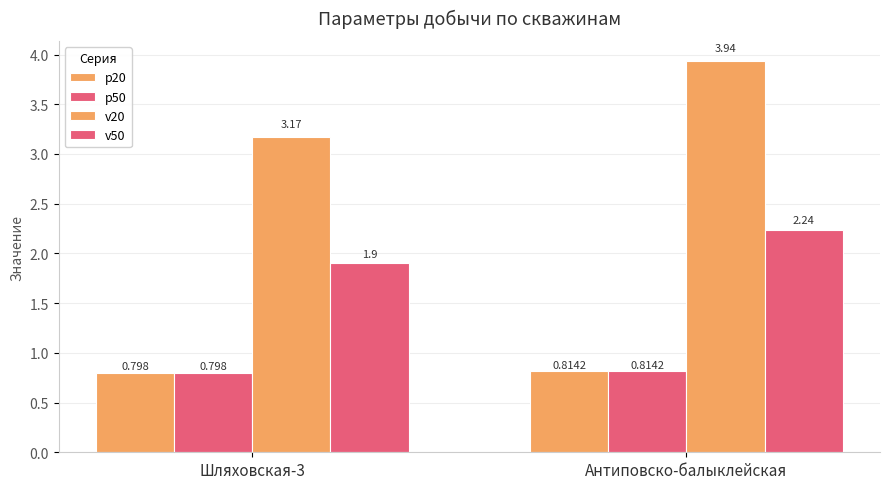

Which series has the largest total across all categories?

v20